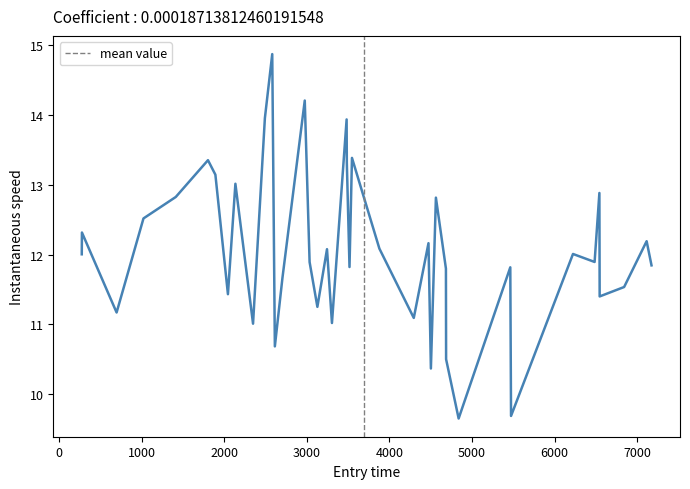

What is the maximum value shown in the chart?

14.9